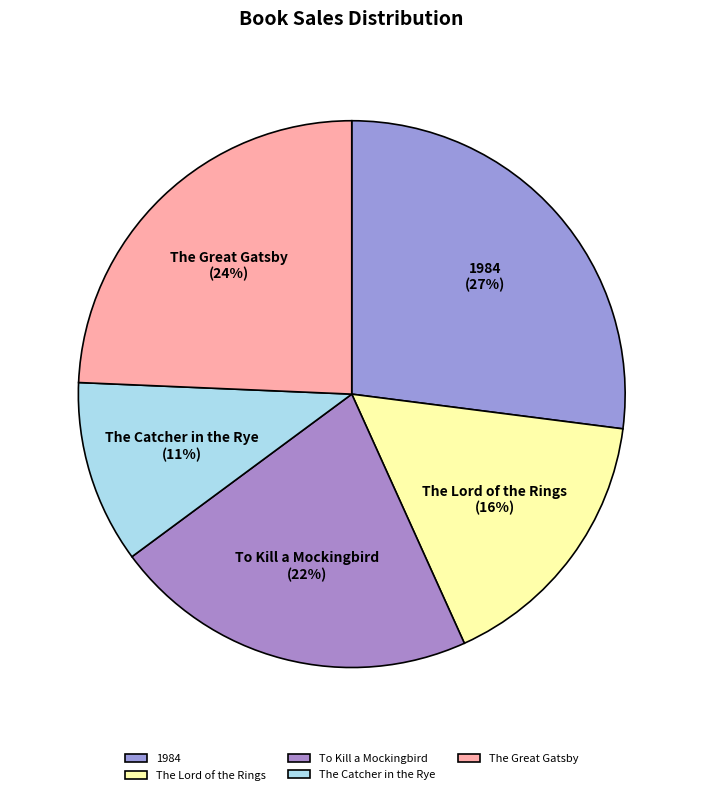

True or false: 1984 accounts for 21% of the total.

False